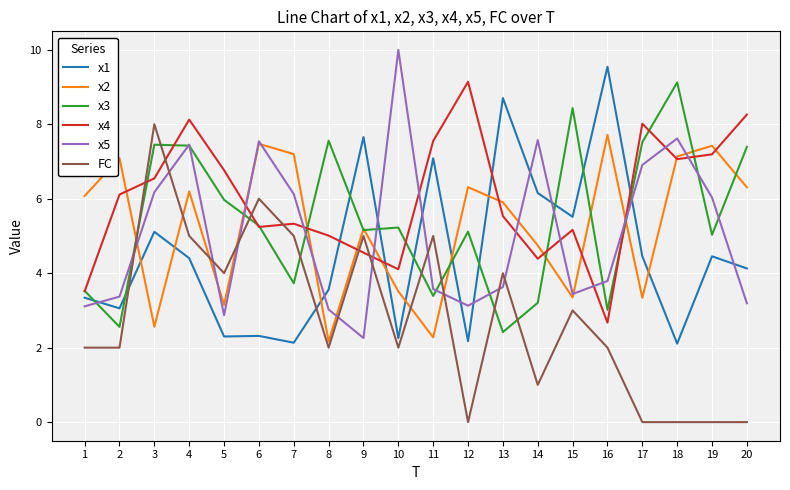

At which label does x1 first exceed 4?

3